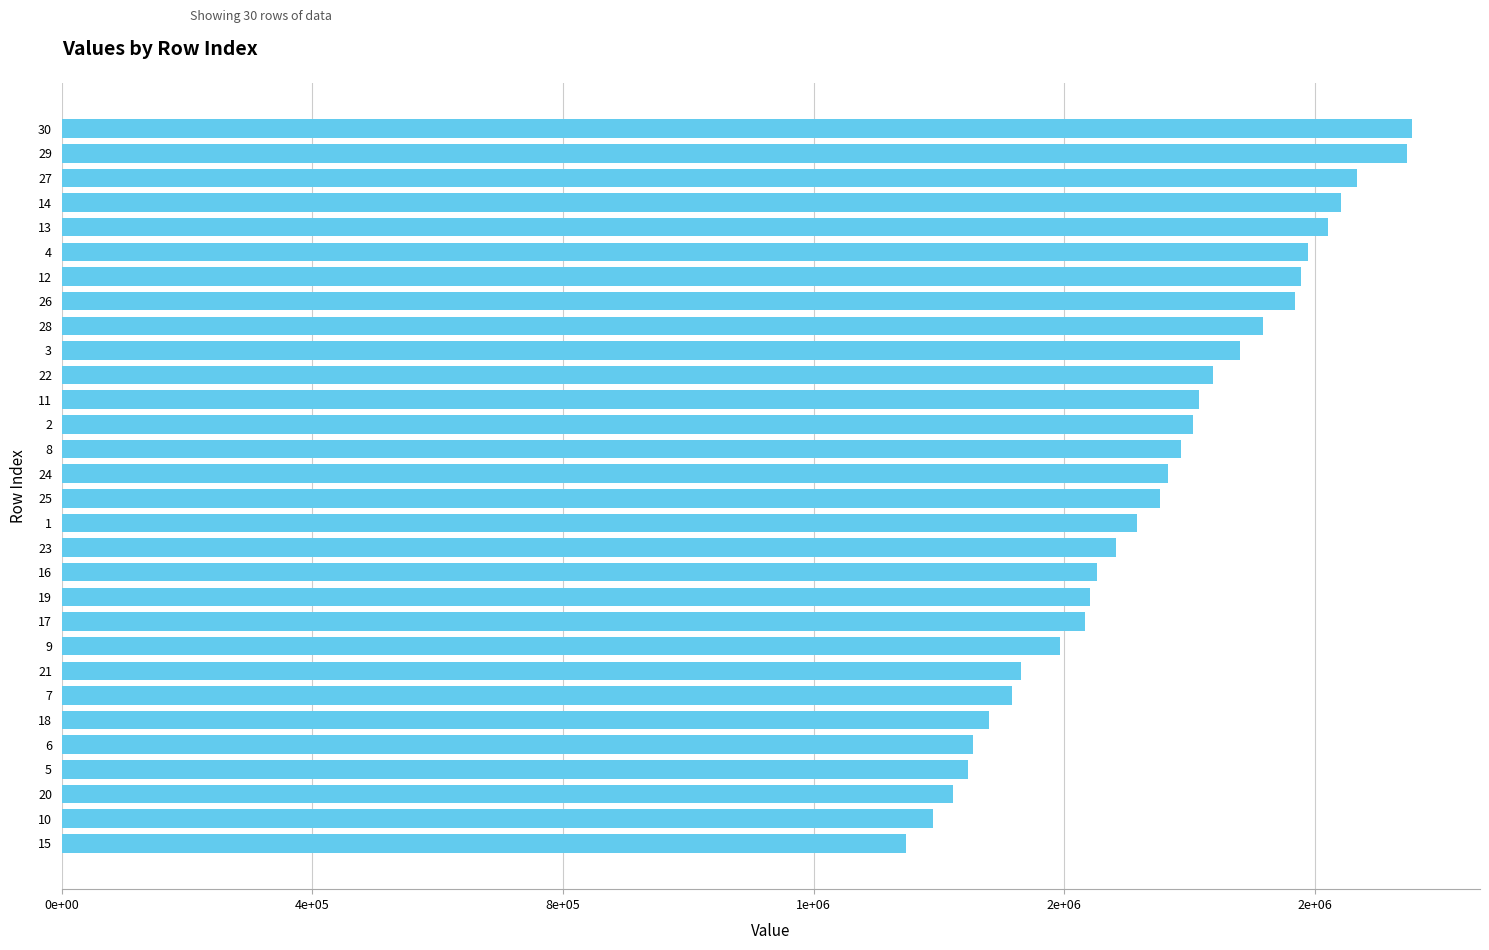

Does the chart contain stacked bars?

No